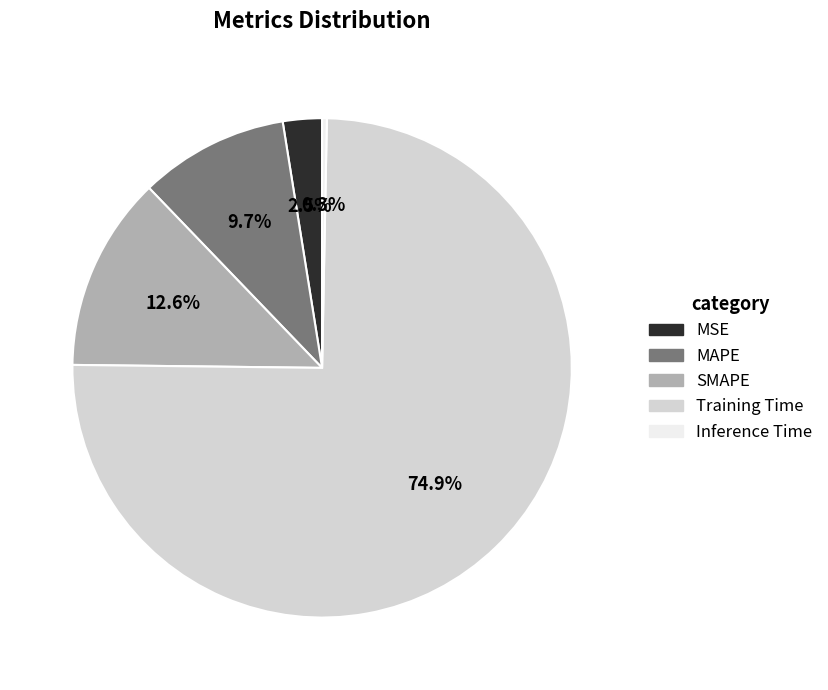

What is the largest slice in the pie chart?

Training Time